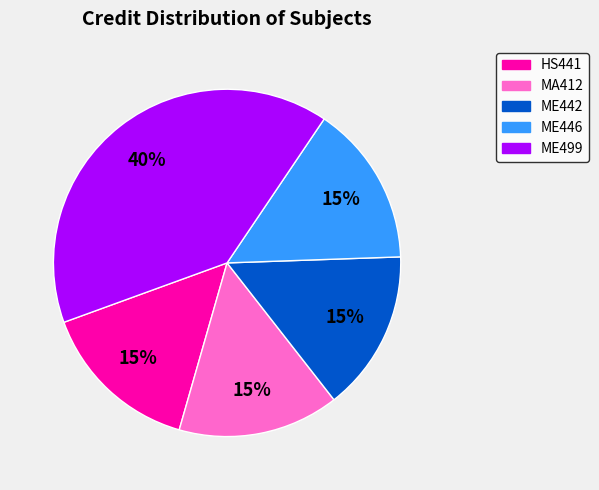

Which category has the biggest portion of the pie?

ME499